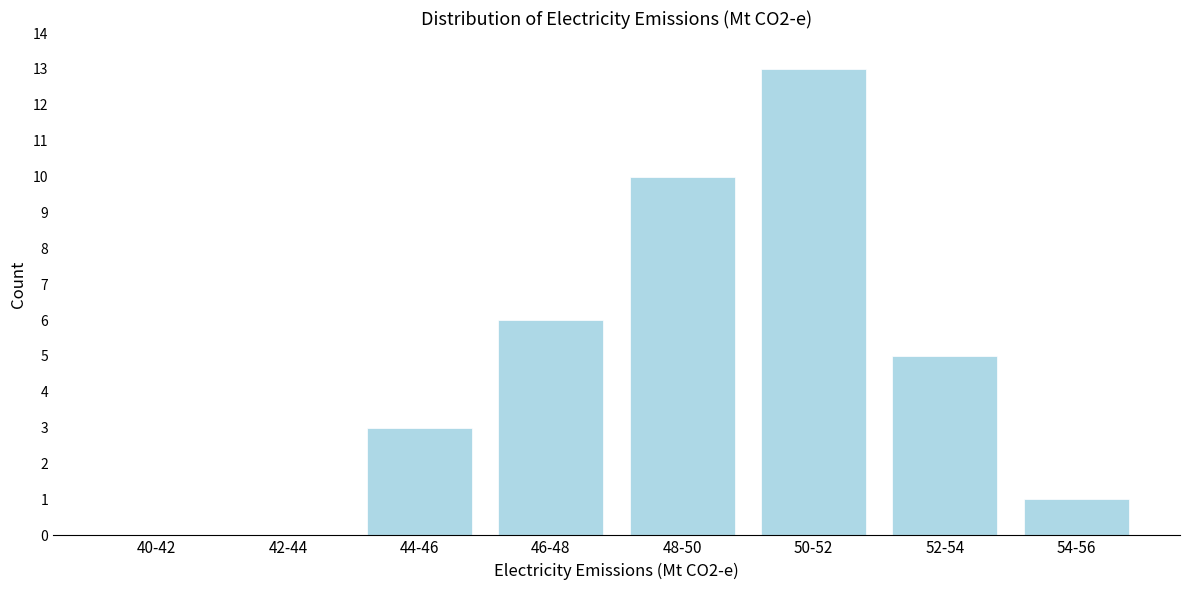

Reading left to right, list all the values displayed in this chart.

40-42=0	42-44=0	44-46=3	46-48=6	48-50=10	50-52=13	52-54=5	54-56=1